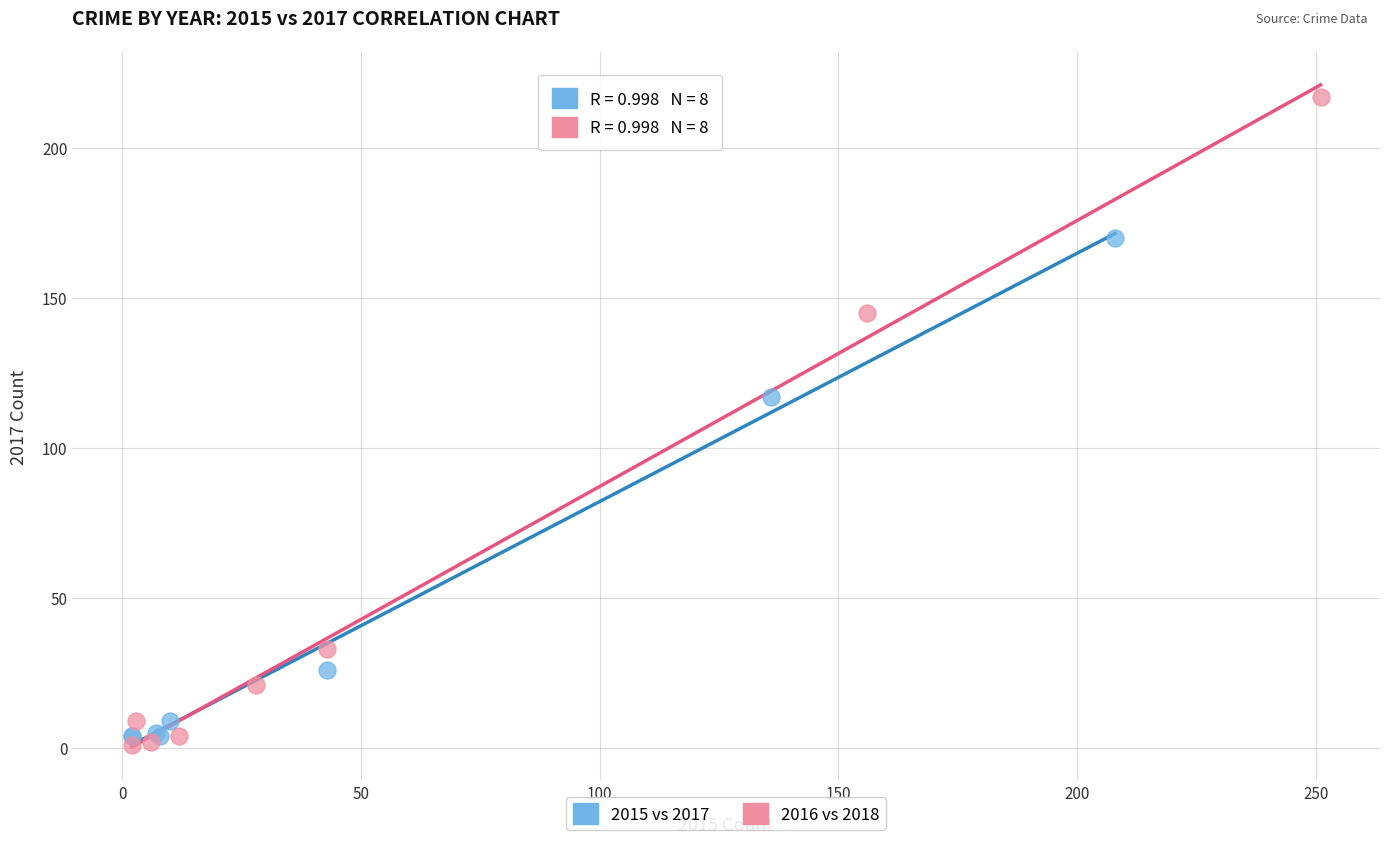

Which series contains the highest Y value?

2016 vs 2018